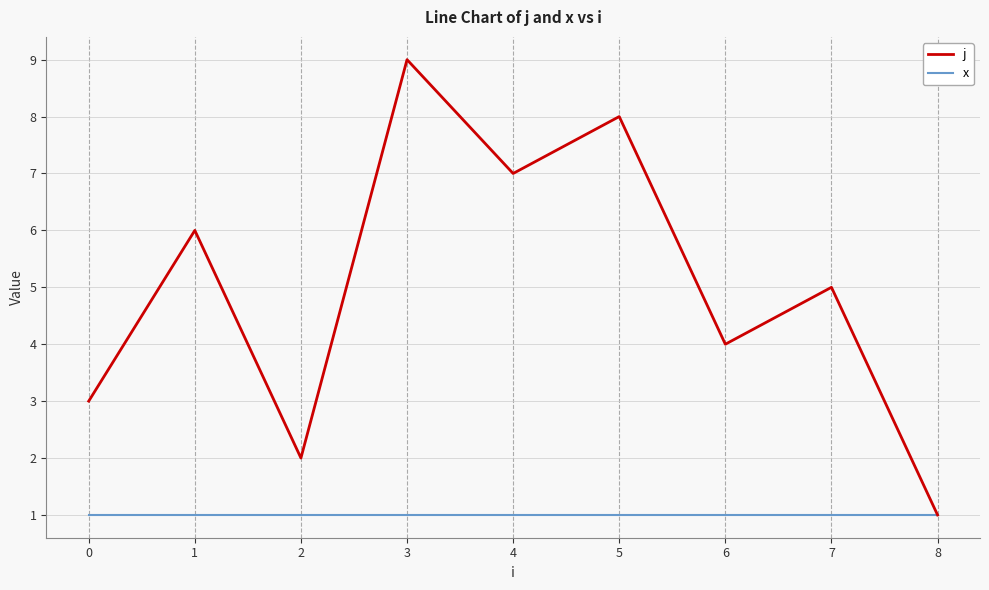

Between 5 and 6, which series saw the biggest shift?

j